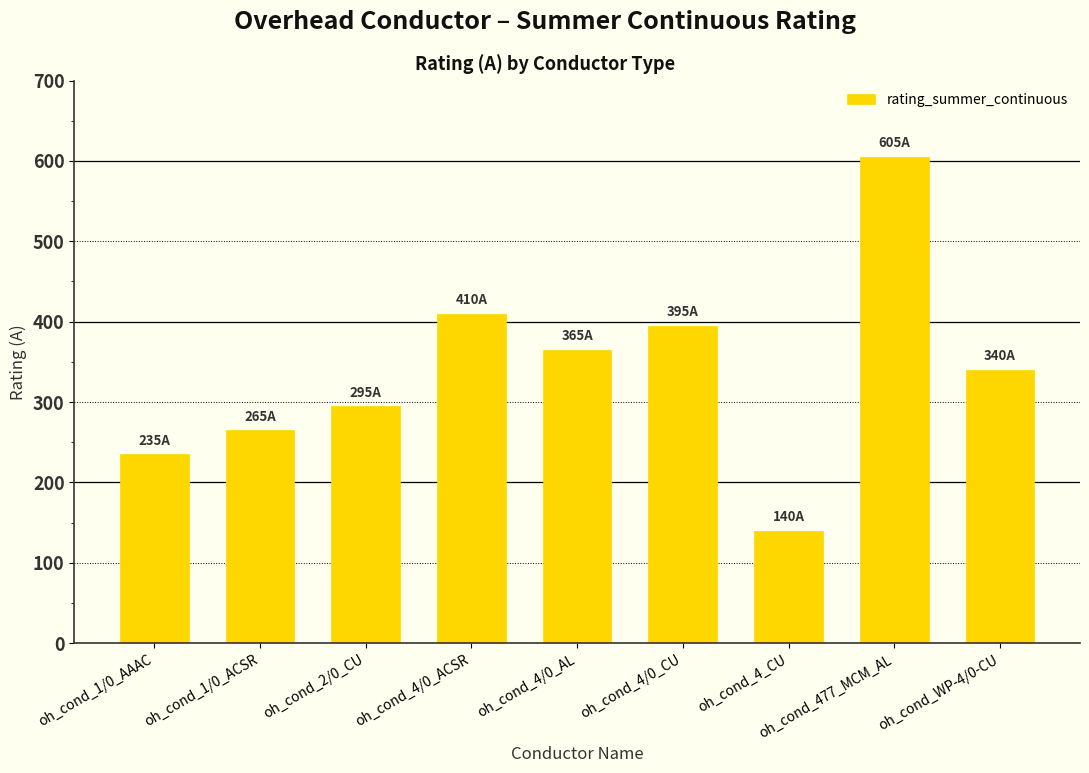

What is the difference between the second highest and second lowest values?

175